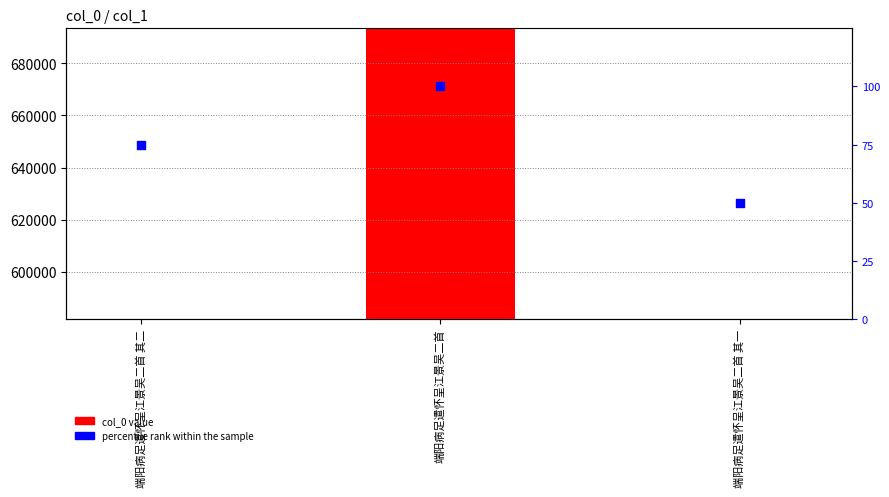

Which series contains the highest Y value?

col_0 value